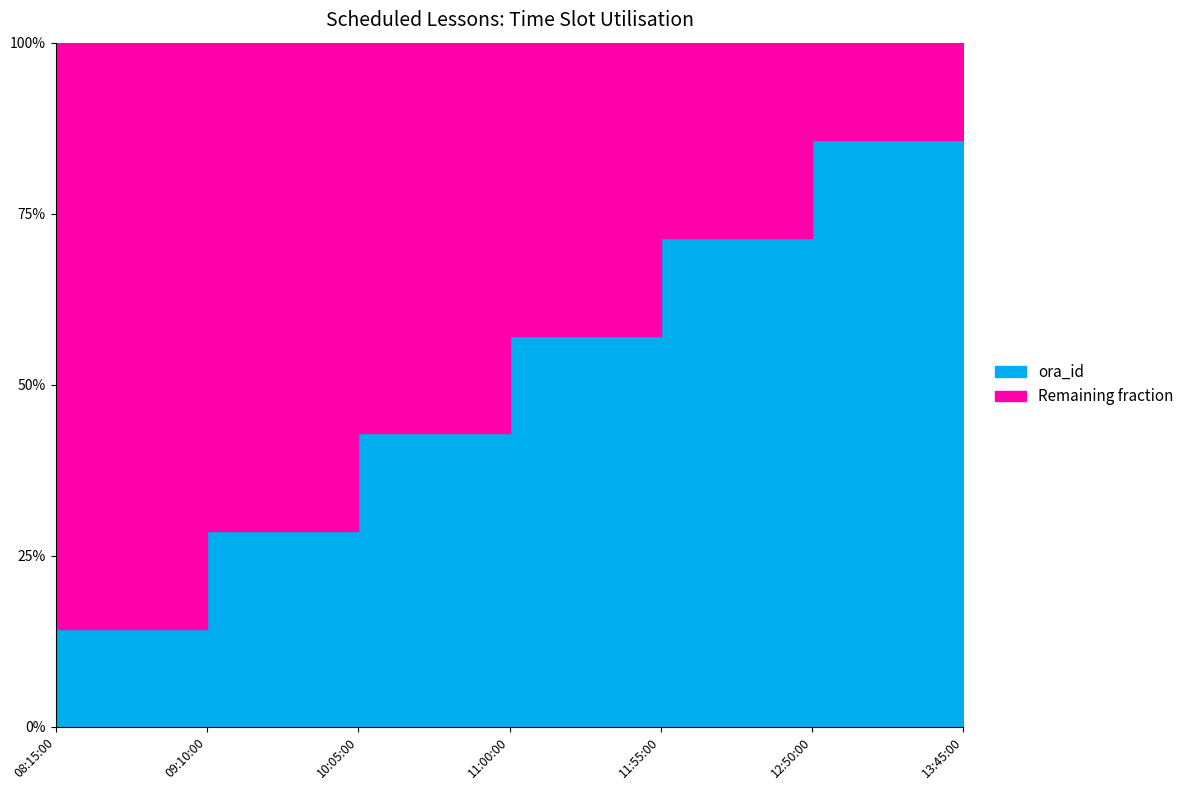

Where is the data nearest to the value 4?

11:00:00